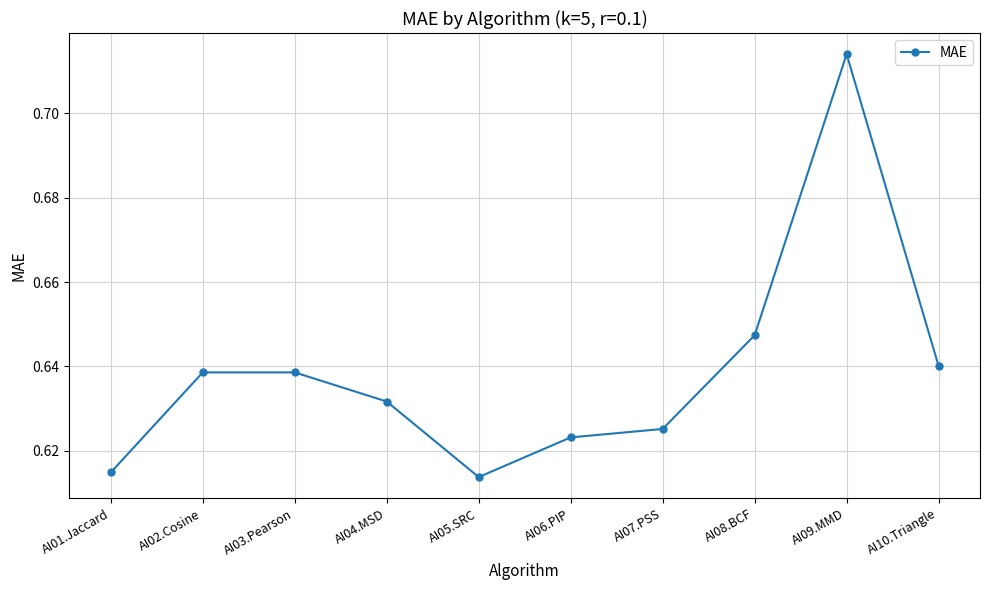

How many values are between 0 and 1?

10